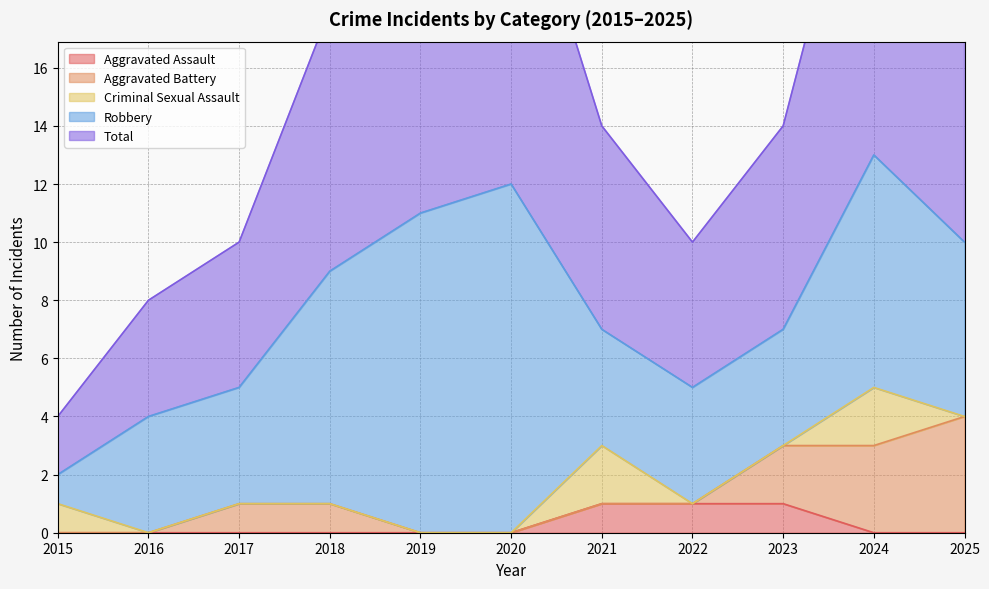

True or false: Aggravated Battery has a value of 4 at 2025.

True